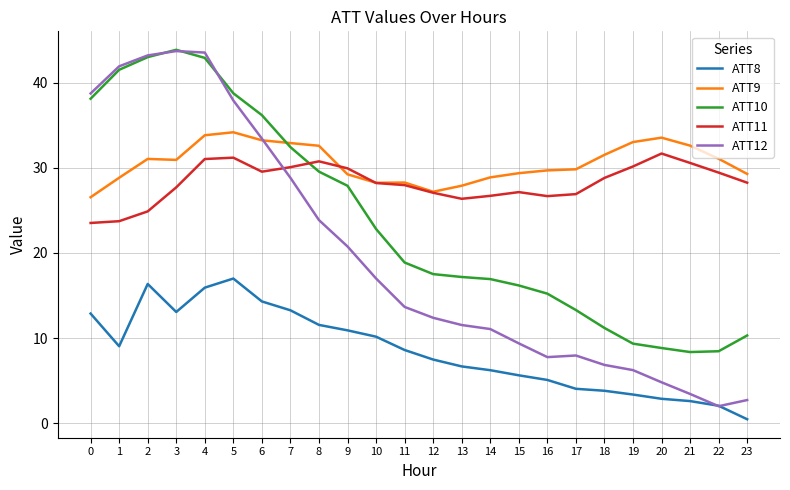

True or false: ATT10 has a value of 43.3 at 9.

False